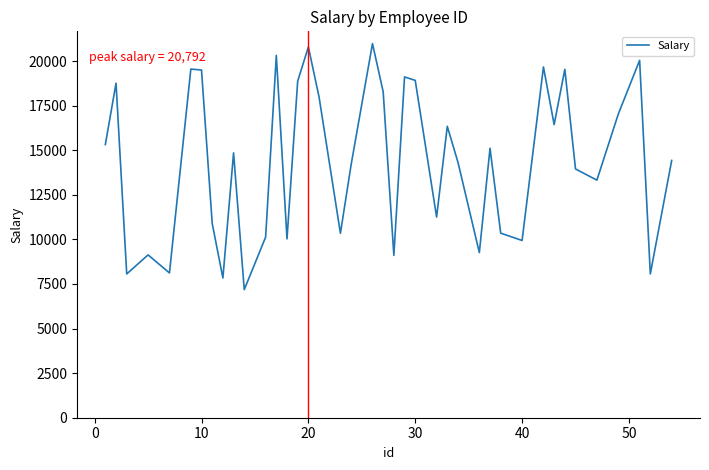

What is the difference between the maximum and minimum values?

13796